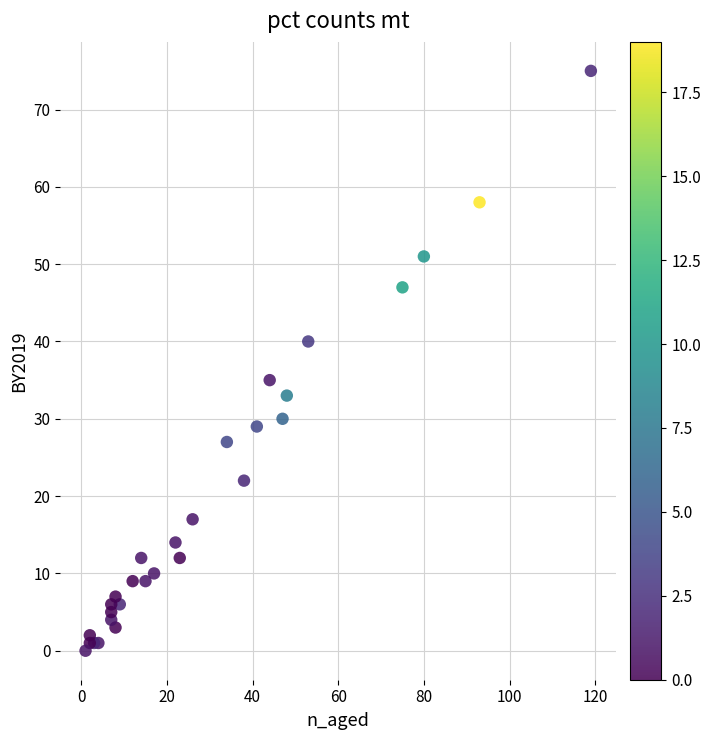

What Y value in the scatter plot is closest to 37?

35